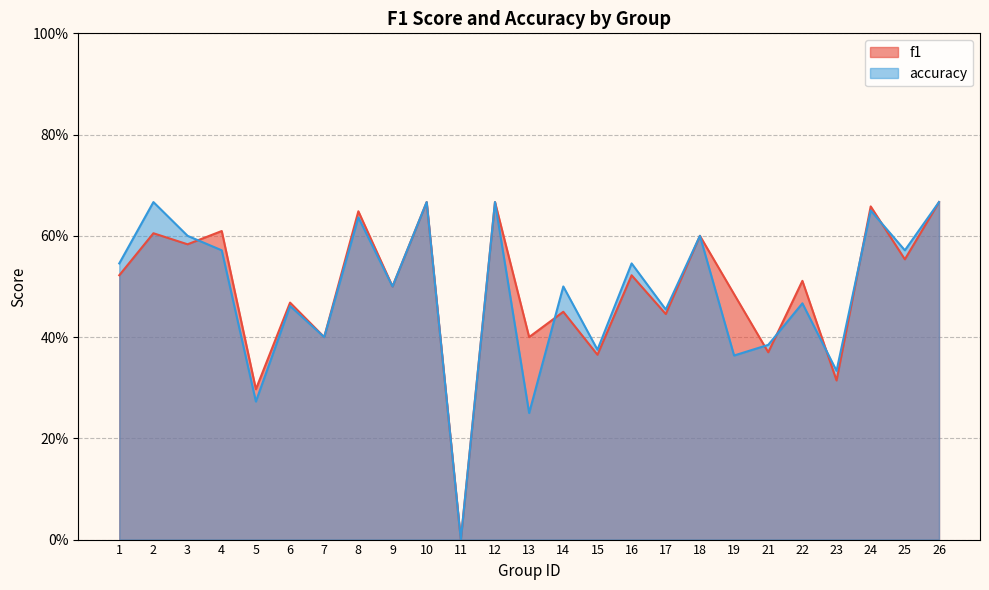

List the series in order of their overall mean, lowest first.

accuracy, f1